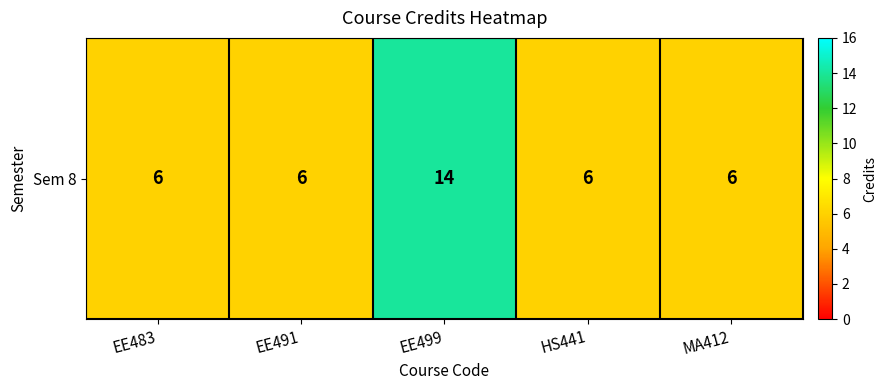

Count the number of data series in this chart.

1